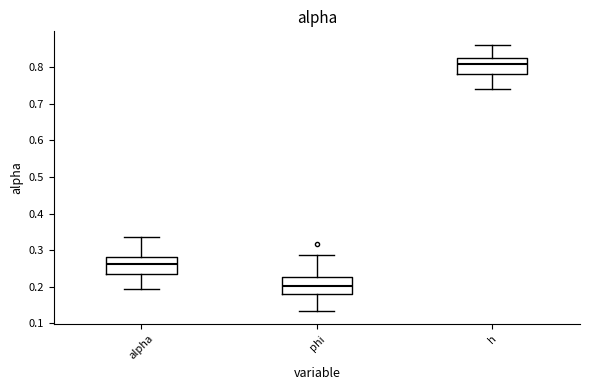

Where is the lower edge of the box for alpha on the y-axis? The values are not printed on the chart, so give them approximately, as read against the axis.

0.24